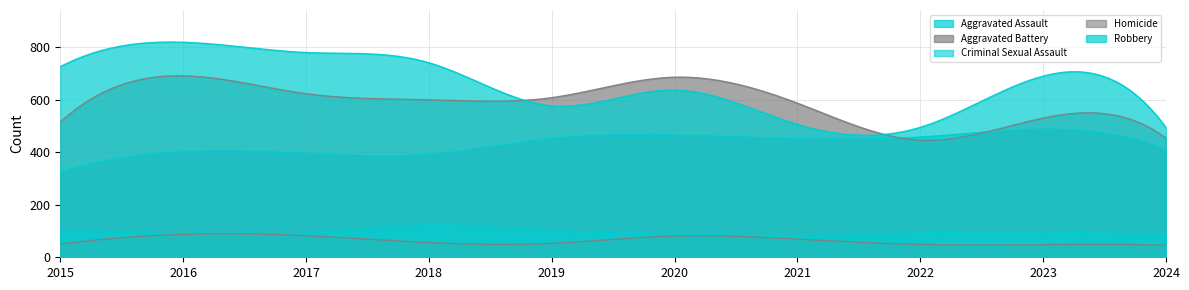

What is the sum of the Aggravated Battery values at 2017 and 2021?

1210